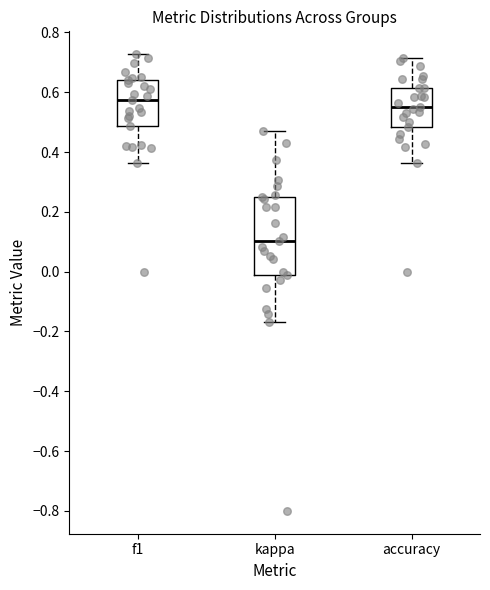

Where is the upper edge of the box for f1 on the y-axis? The values are not printed on the chart, so give them approximately, as read against the axis.

0.64